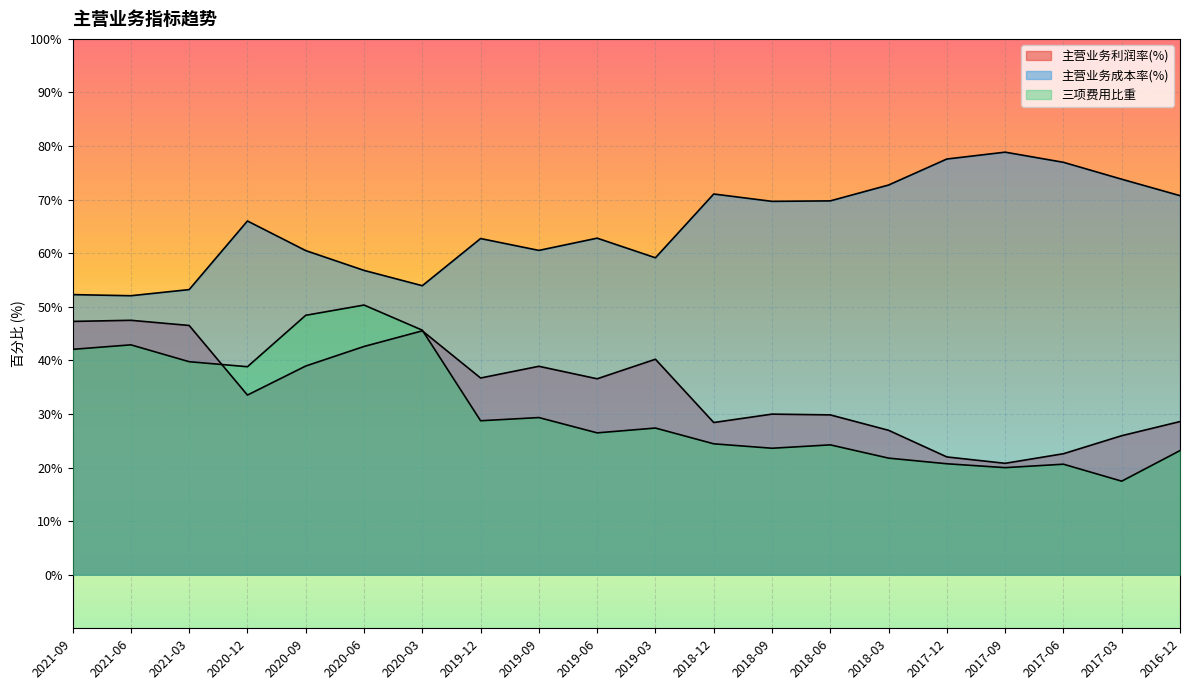

What is the average value of the 三项费用比重 series?

30.8